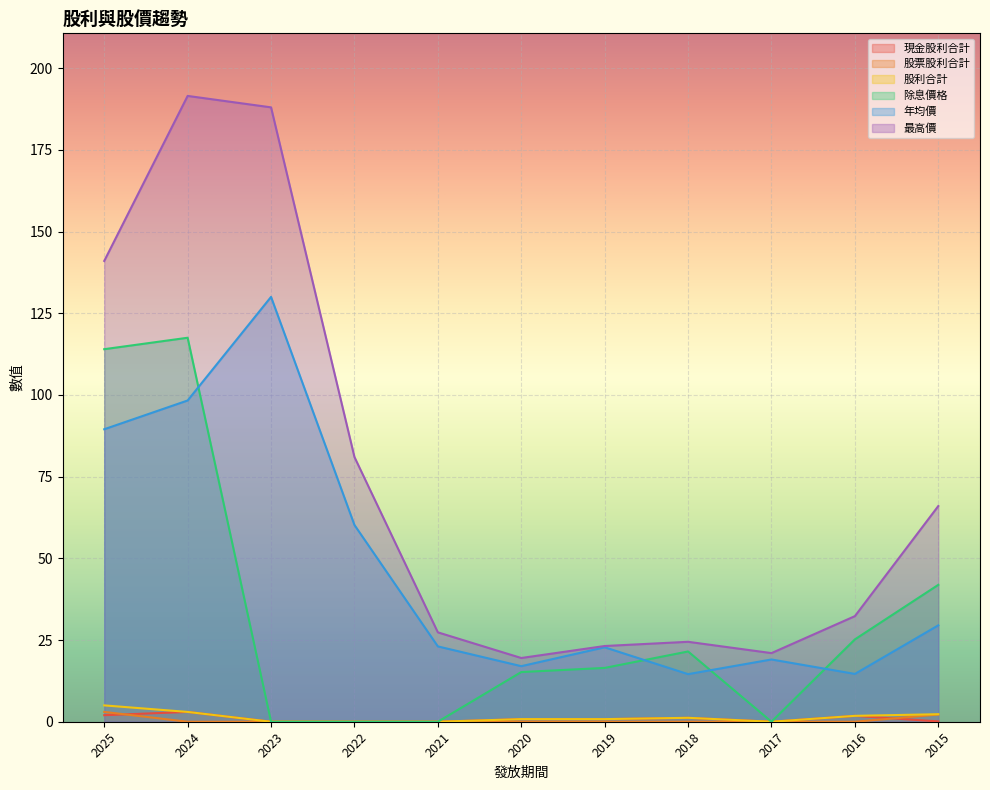

What are all the series names shown in the legend?

現金股利合計, 股票股利合計, 股利合計, 除息價格, 年均價, 最高價